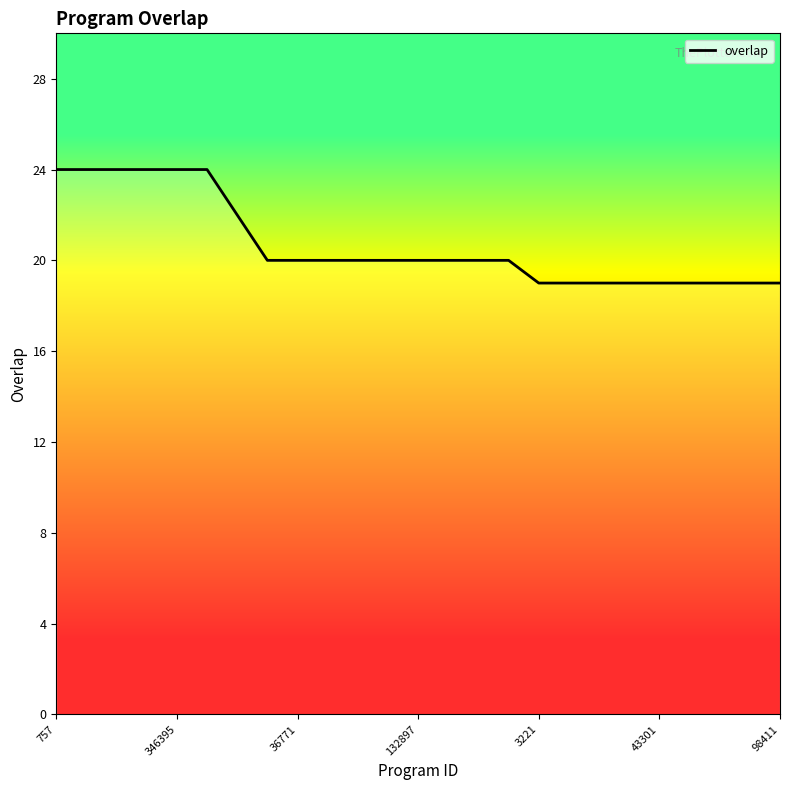

What is the maximum value shown in the chart?

24